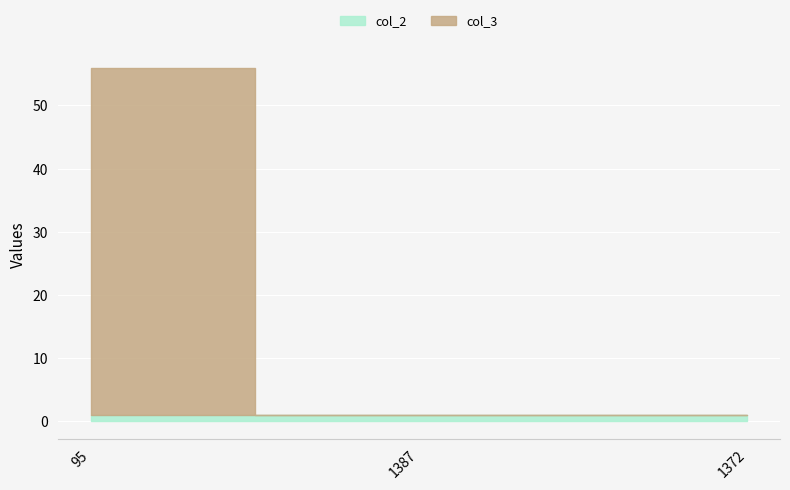

At which category does the chart reach its peak across all series?

95